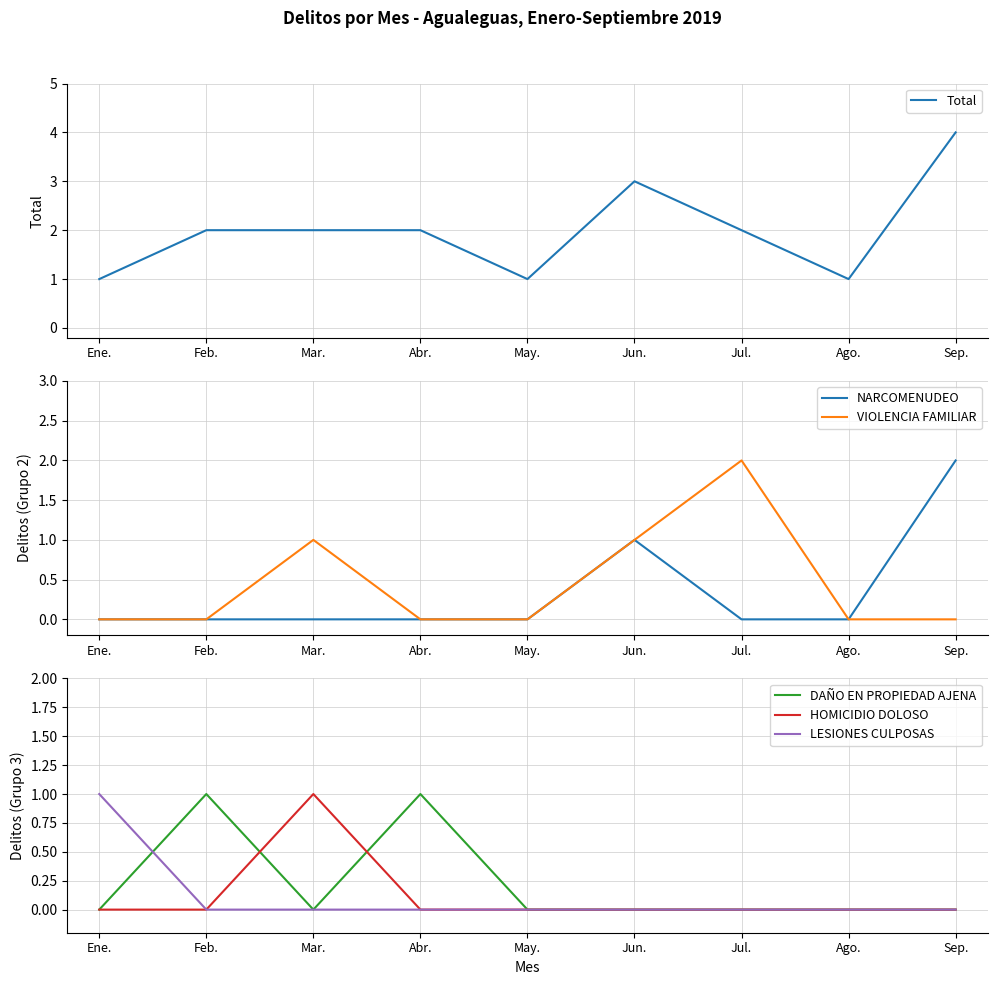

What position from the right is Sep.?

1